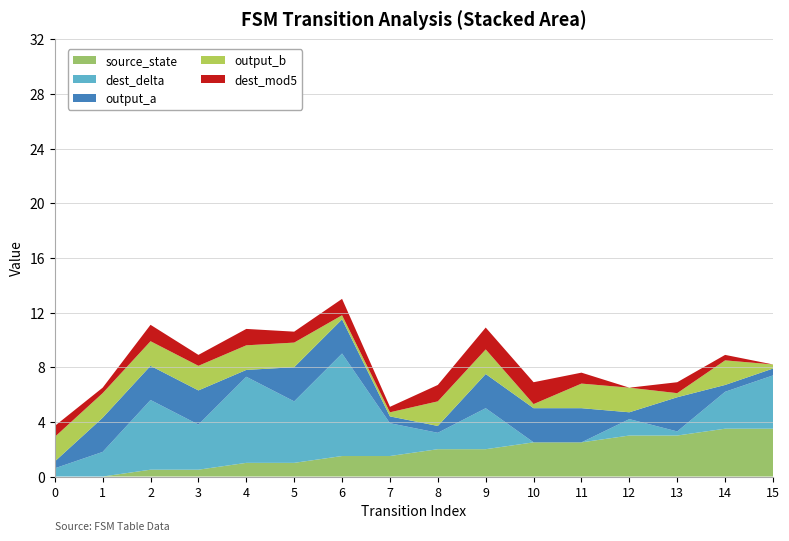

What is the maximum value for source_state?

3.5